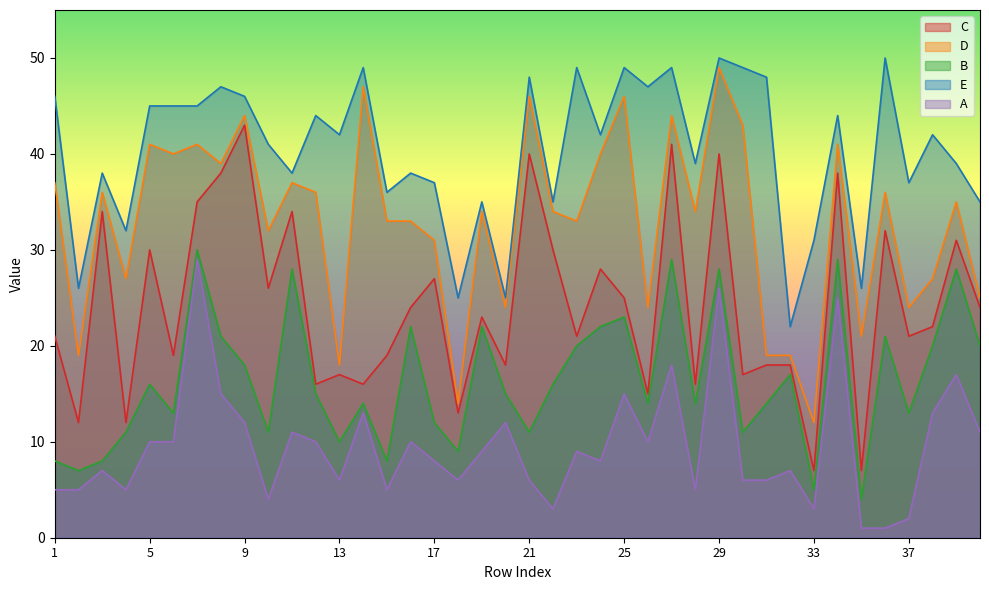

How many lines are shown in the chart?

5